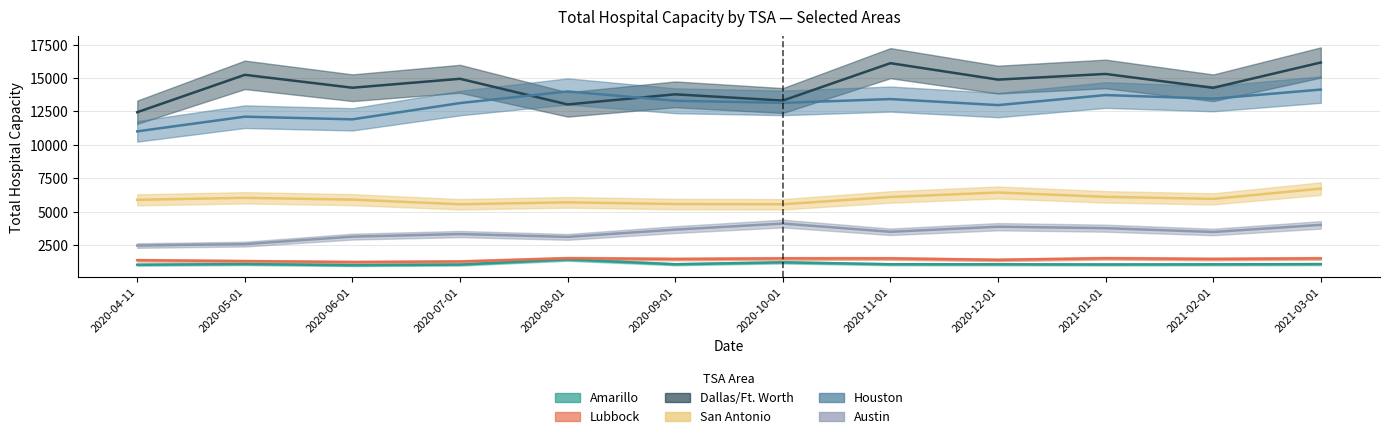

How many values in the Houston series exceed 13300?

5